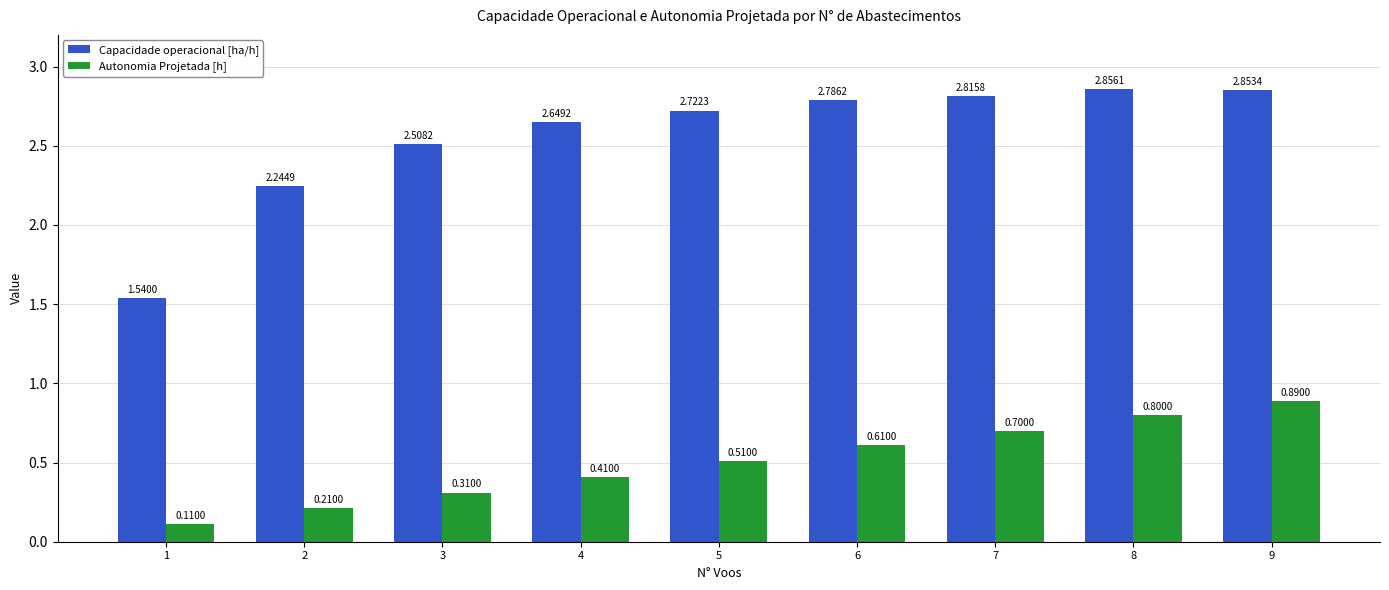

True or false: Capacidade operacional [ha/h] has a value of 2.5 at 3.

True